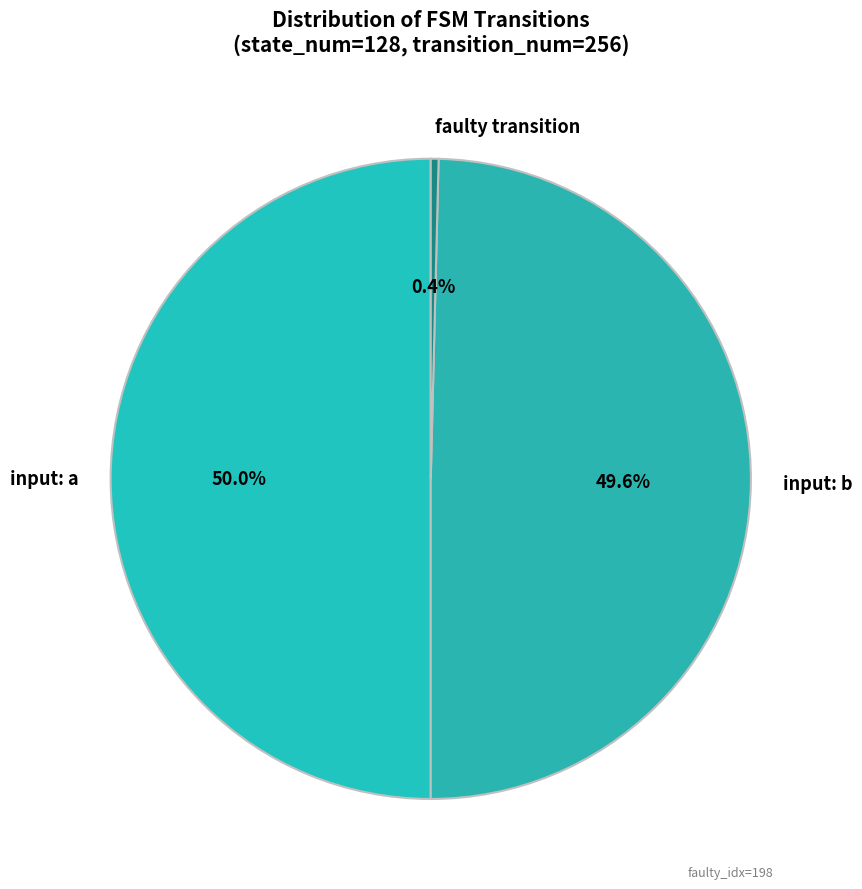

Combined, do input: b and input: a account for over 50%?

Yes